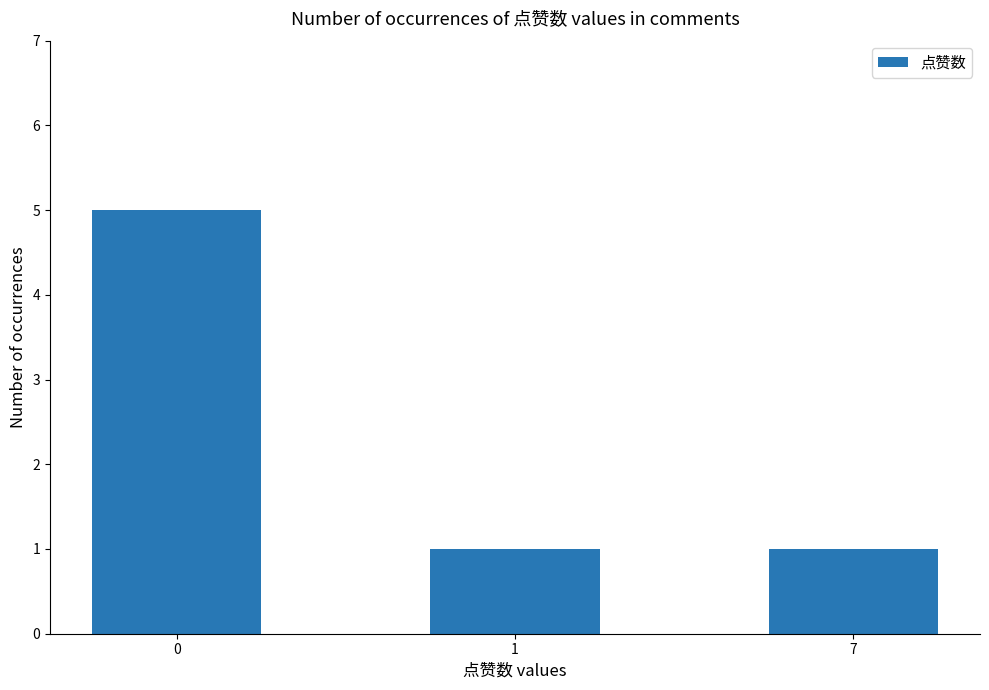

How many data points does each series have?

3